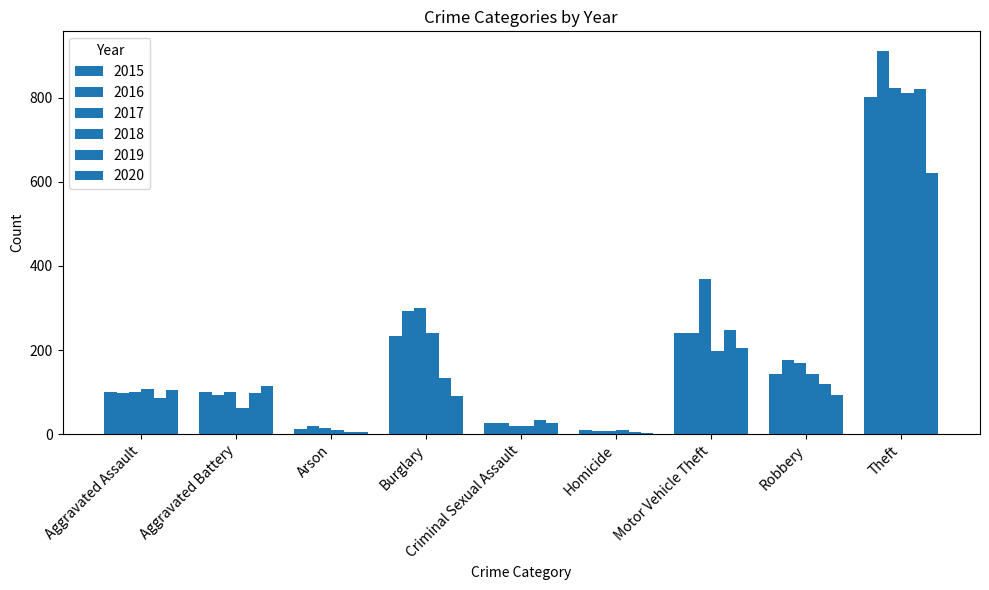

How many series are shown in this chart?

6